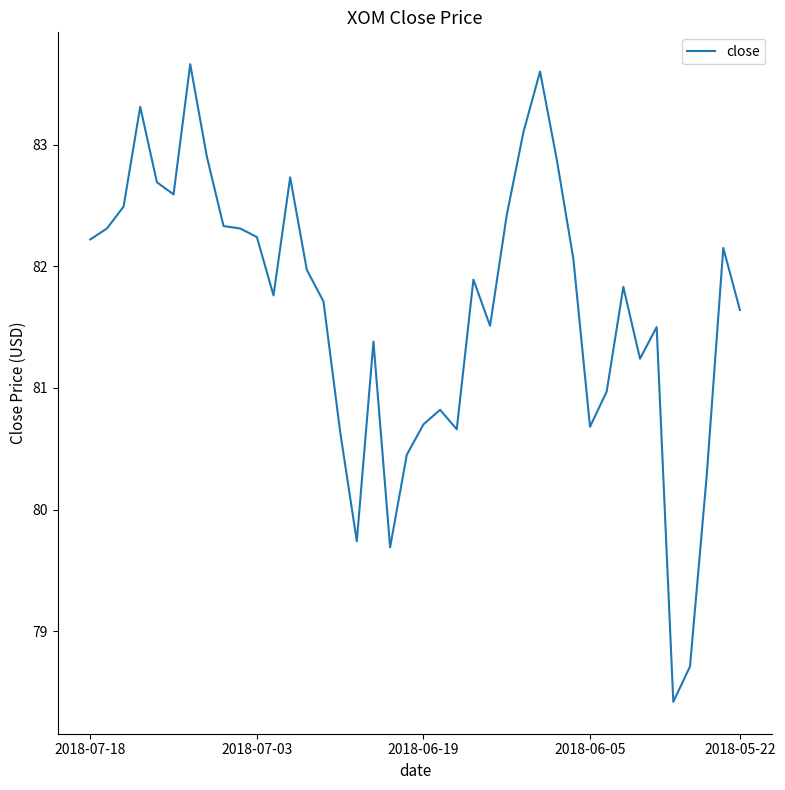

What is the minimum value shown in the chart?

78.4